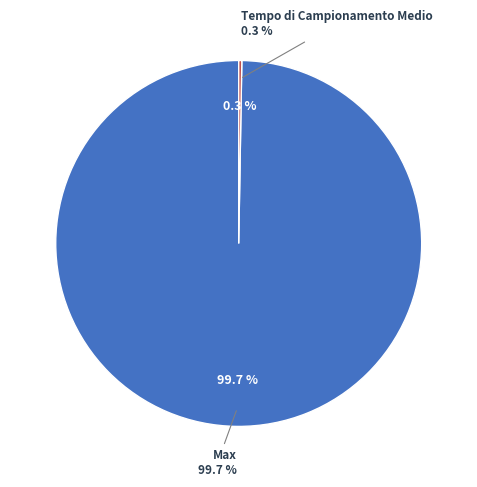

Which slice is the smallest?

Tempo di Campionamento Medio